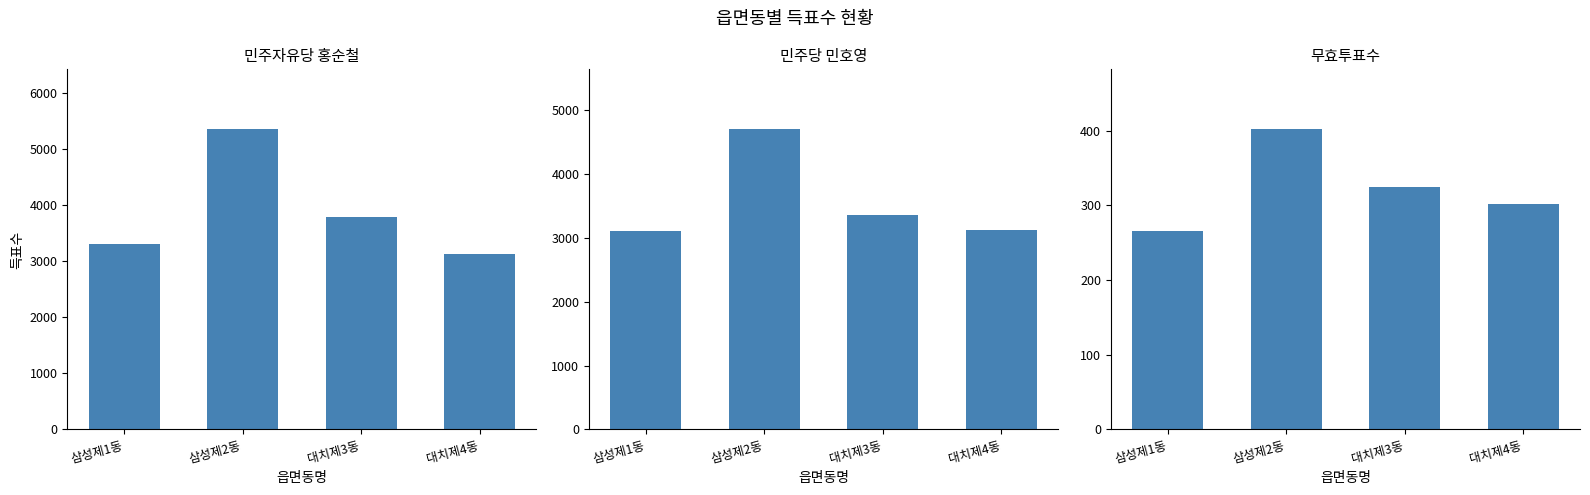

Which series has the largest range (max minus min)?

민주자유당 홍순철